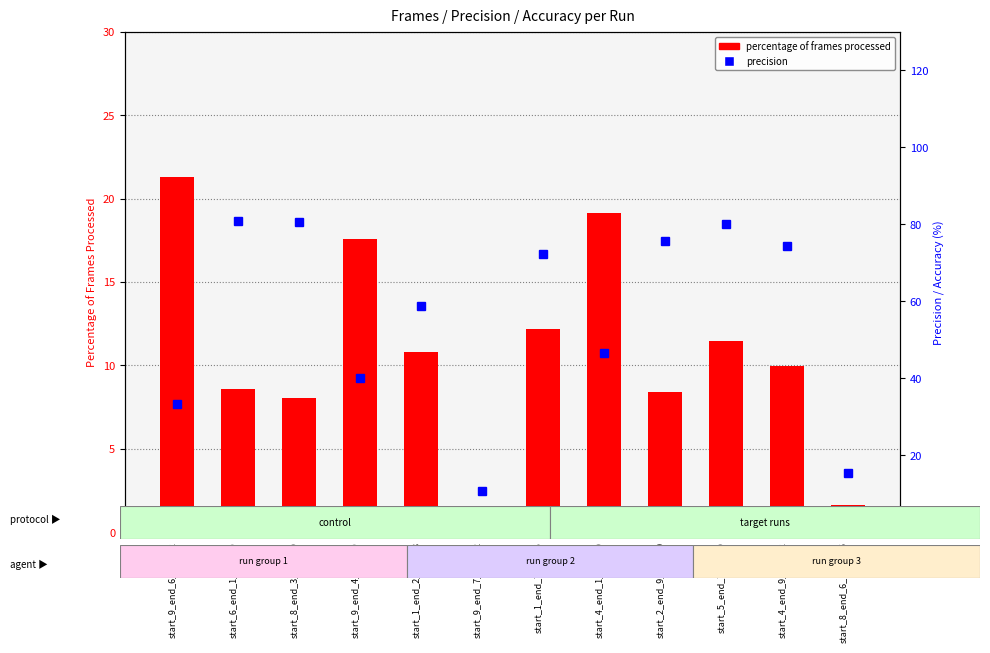

List the labels in order of percentage of frames processed value, smallest first.

start_9_end_7_run_52, start_8_end_6_run_105, start_8_end_3_run_99, start_2_end_9_run_20, start_6_end_1_run_19, start_4_end_9_run_12, start_1_end_2_run_33, start_5_end_7_run_9, start_1_end_7_run_5, start_9_end_4_run_19, start_4_end_1_run_90, start_9_end_6_run_82